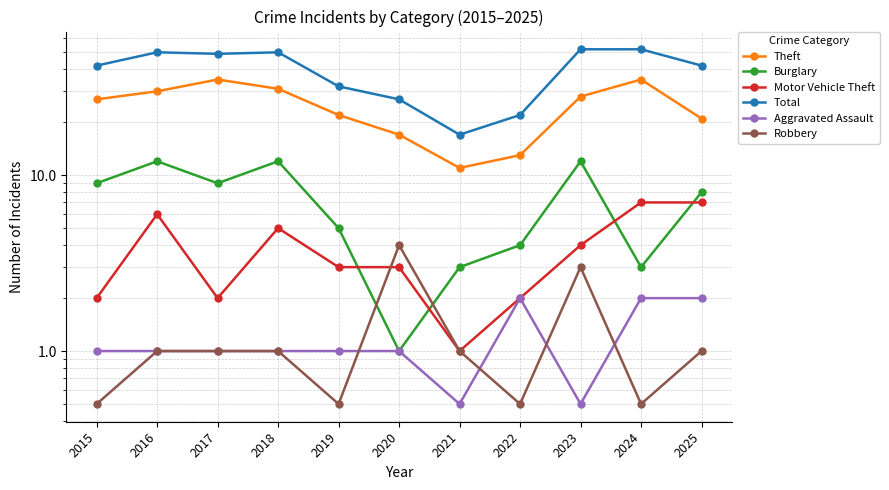

How many intersections are there between Motor Vehicle Theft and Robbery?

1